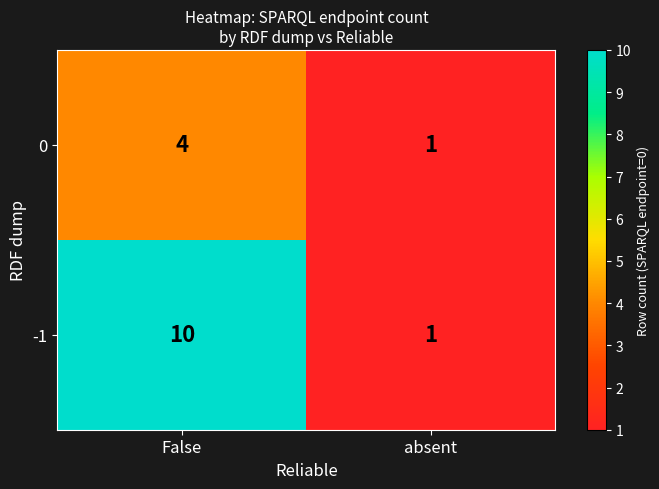

Rank the categories by 0 value from highest to lowest.

False, absent